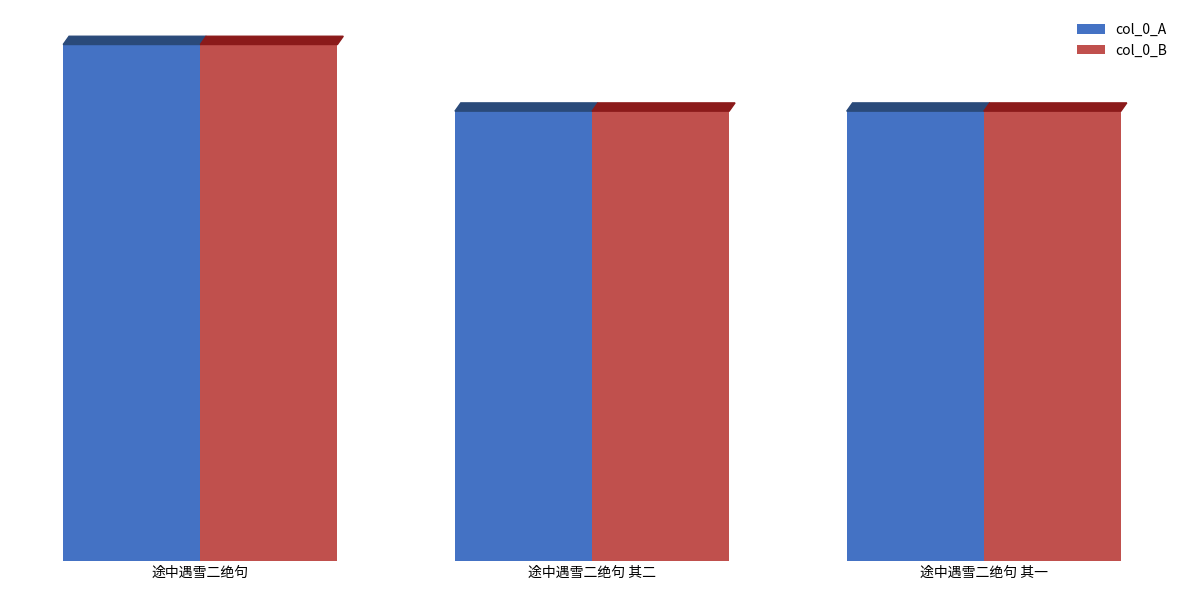

What value does the col_0_A series have at 途中遇雪二绝句 其二?

980036